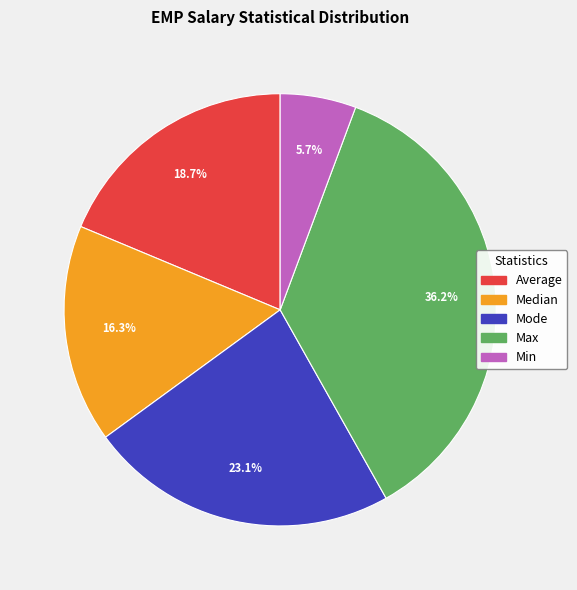

Approximately how many times larger is the value at Mode compared to Average?

1.2